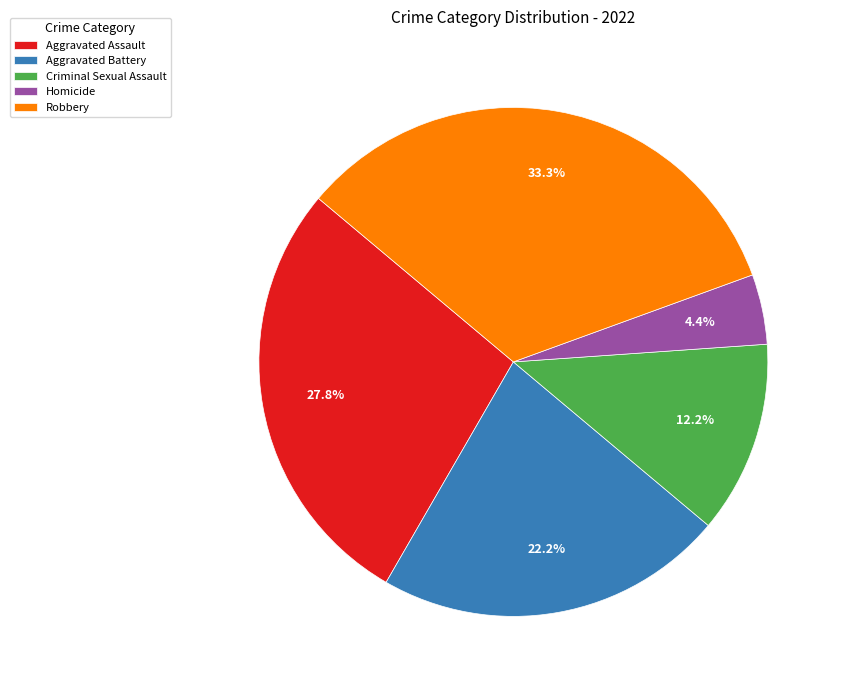

How much of the chart is everything except Aggravated Assault?

72.2%